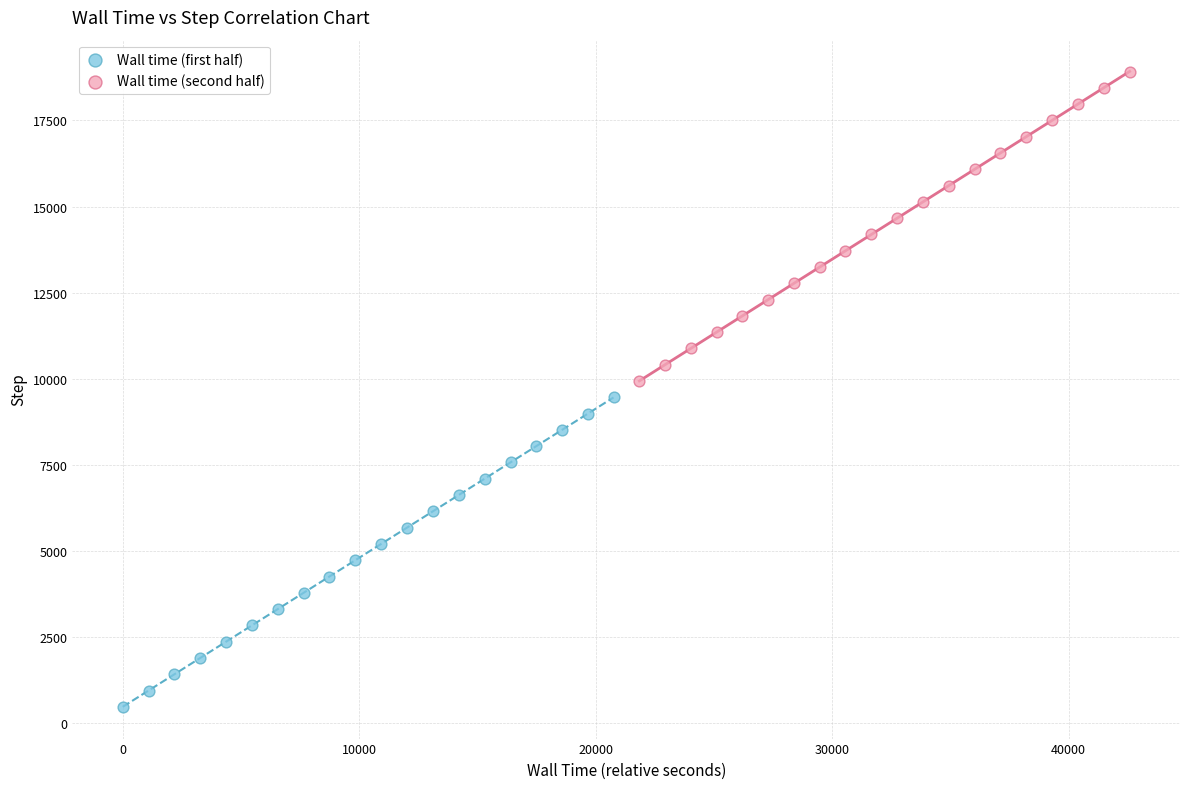

Which series reaches the maximum Y coordinate?

Wall time (second half)